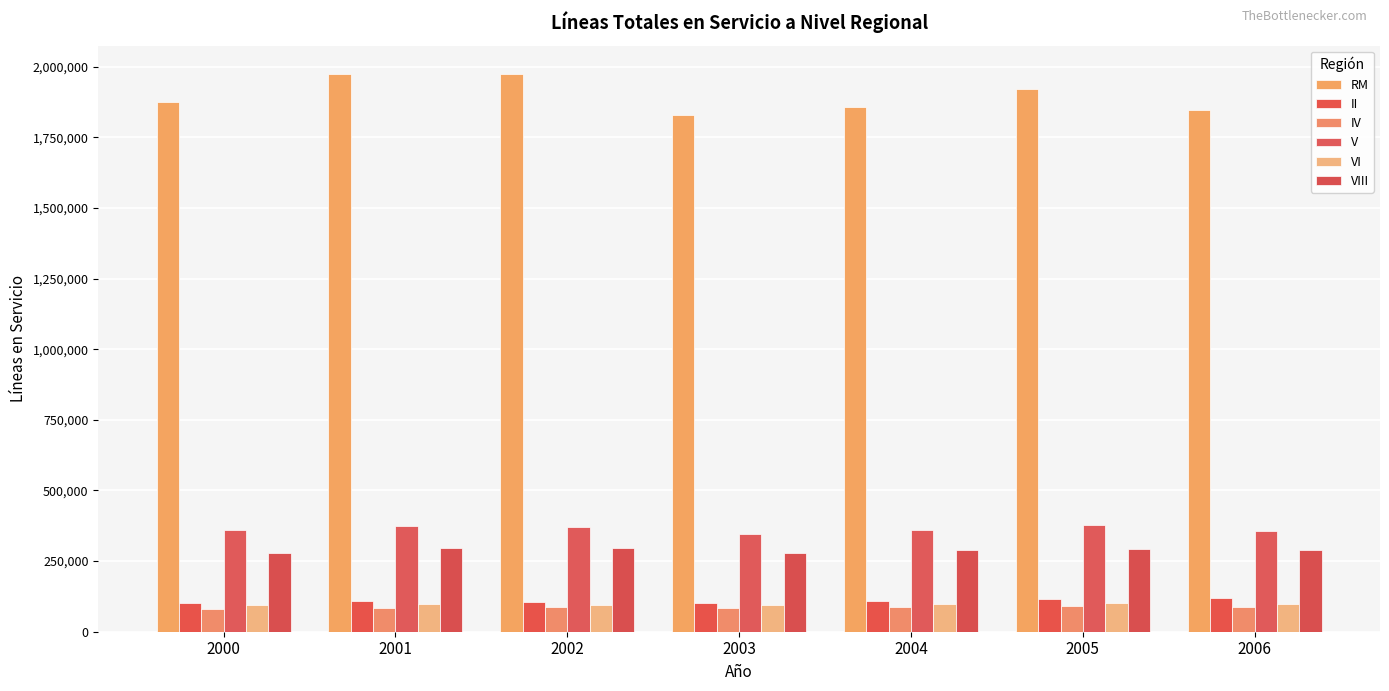

What is the sum of all VIII values?

2018556